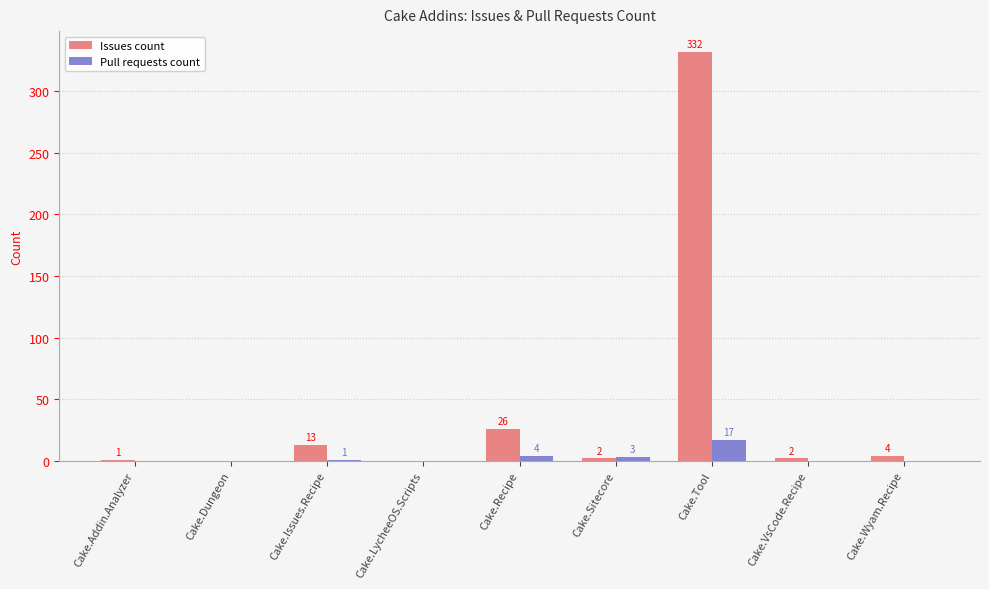

True or false: Issues count has a value of 0 at Cake.LycheeOS.Scripts.

True